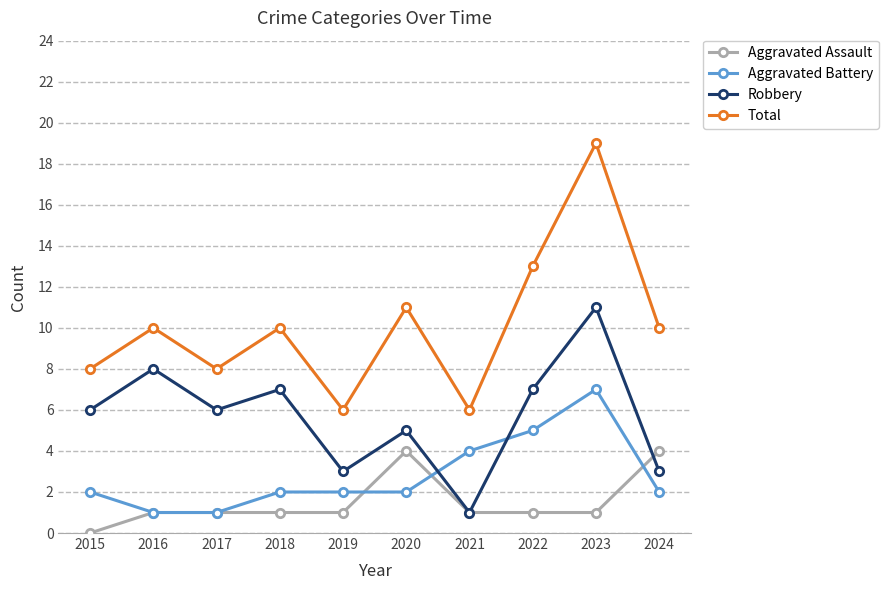

True or false: Aggravated Assault and Aggravated Battery intersect in this chart.

True